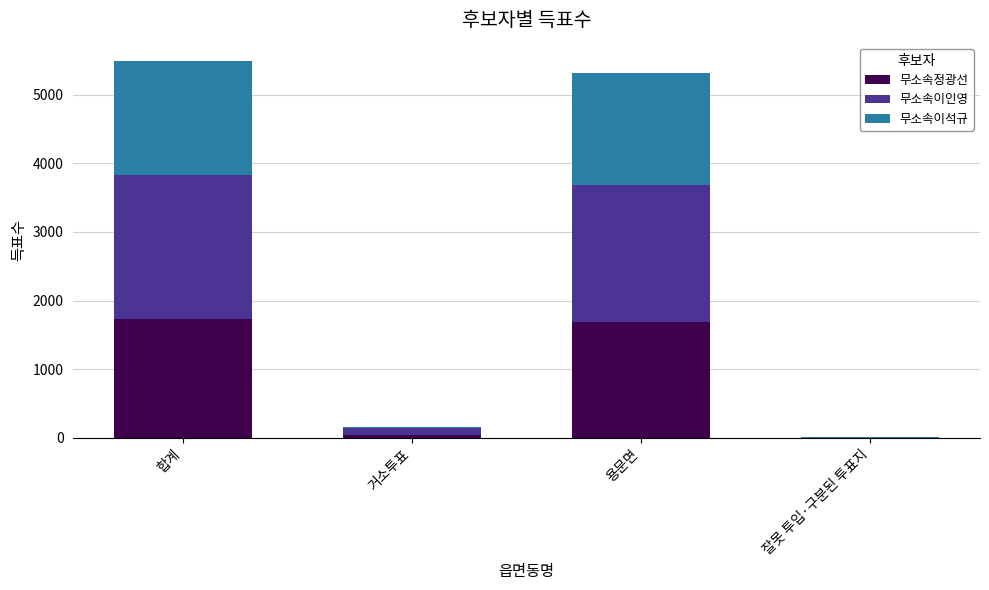

Where does the 무소속정광선 series first go above 1681?

합계